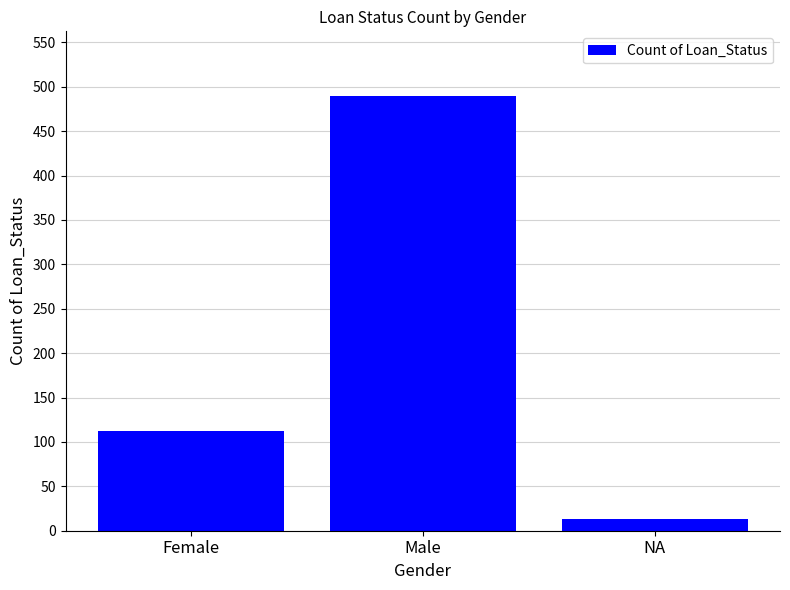

Between Male and Female, which is larger?

Male